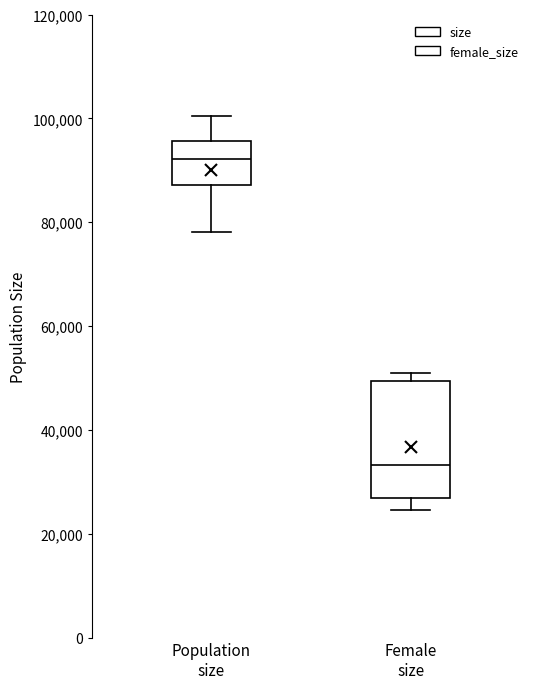

Reading left to right, transcribe this box plot: for each box, give where its median line is, the range the box spans, and where its two whiskers end, as read against the y-axis. The values are not printed on the chart, so give them approximately, as read against the axis.

Population size: median 92000, box 88000 to 96000, whiskers 78000 to 100000
Female size: median 34000, box 26000 to 50000, whiskers 24000 to 50000 (just above the box's upper edge)